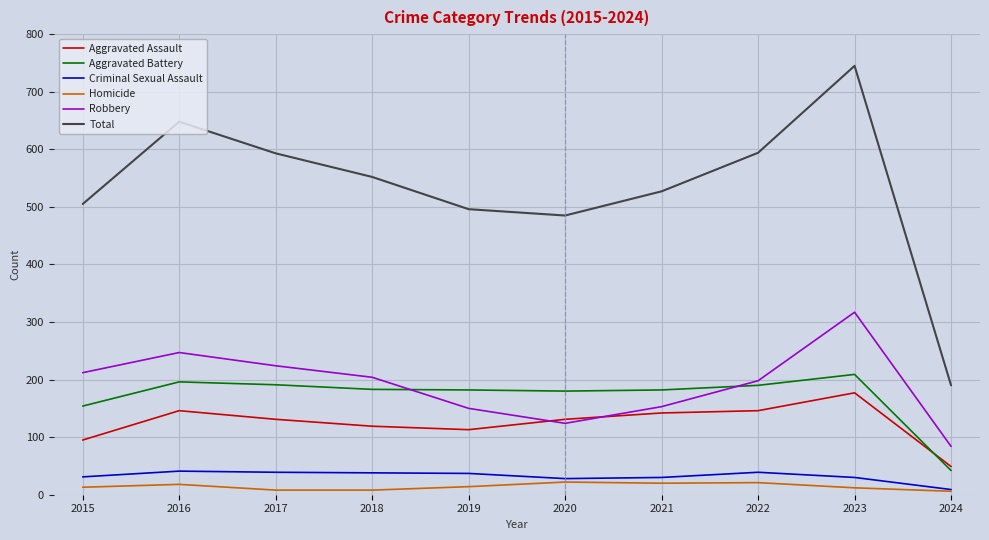

The value of Robbery at 2018 is 204. True or false?

True